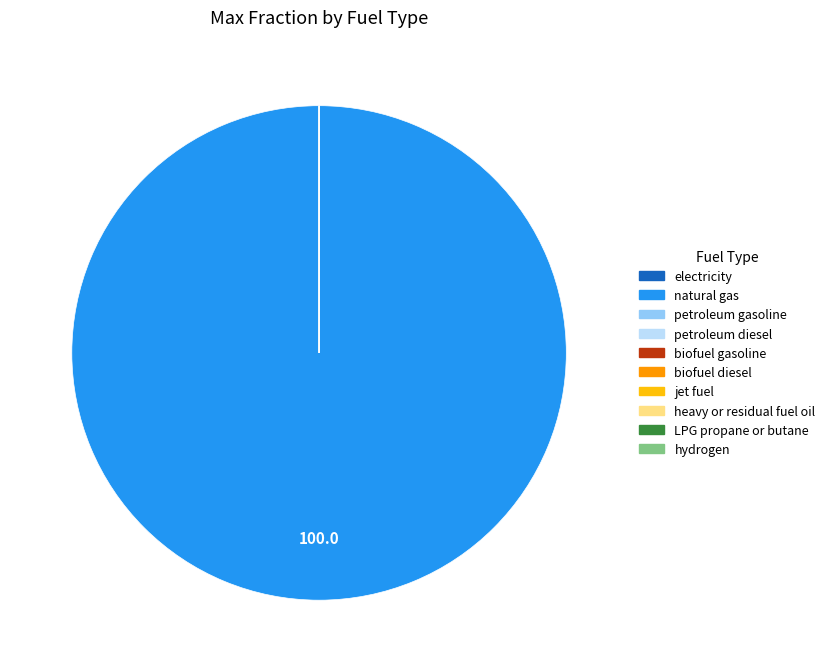

To the nearest percent, what is the difference between the largest and smallest slice percentages?

100%